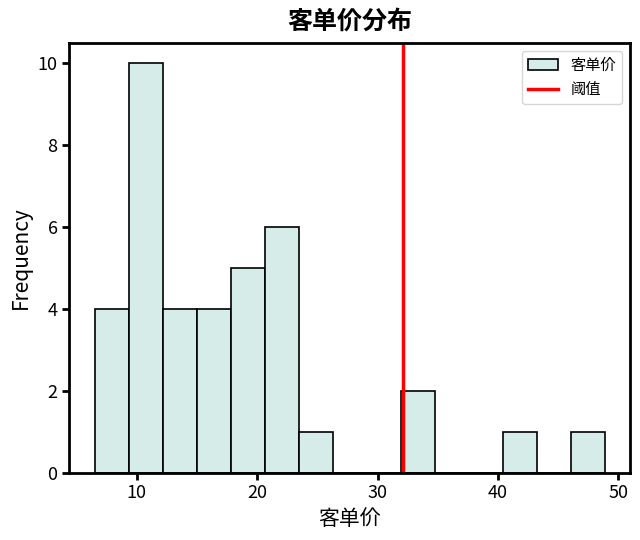

Read against the x-axis, roughly where is the centre of the tallest bar?

11